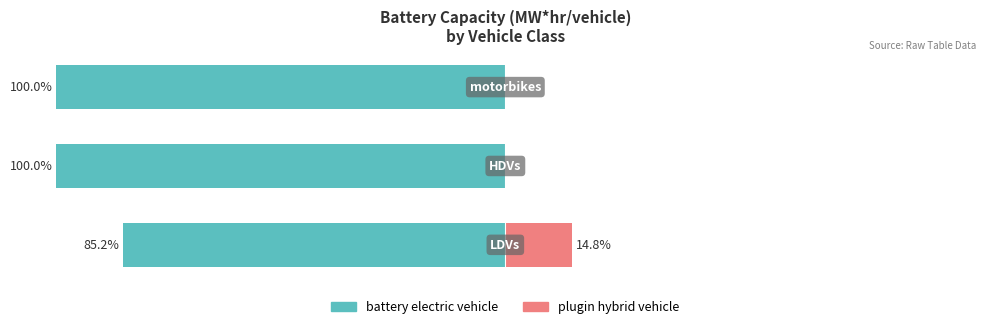

Reading left to right, transcribe all the data shown in this chart.

battery electric vehicle: -85.2	-100.0	-100.0
plugin hybrid vehicle: 14.8	0.0	0.0